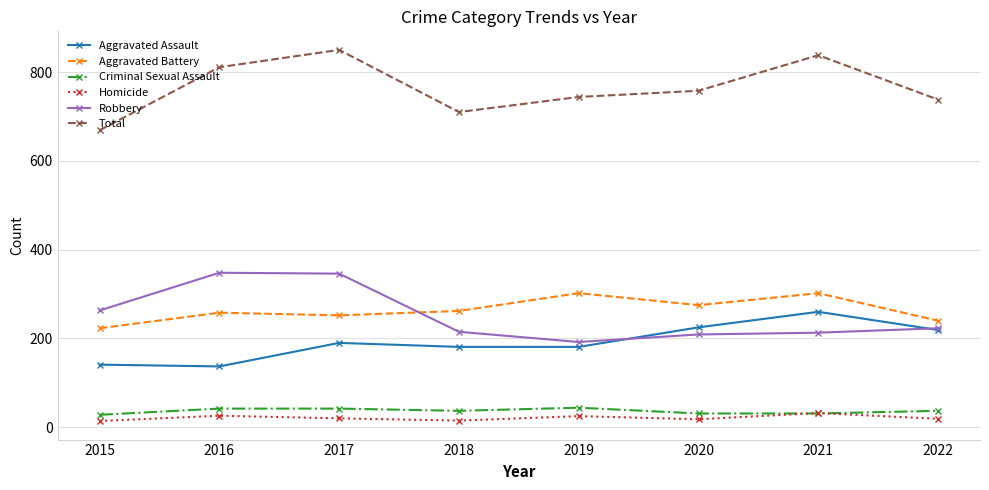

Does the chart display data point markers on the line(s)?

Yes